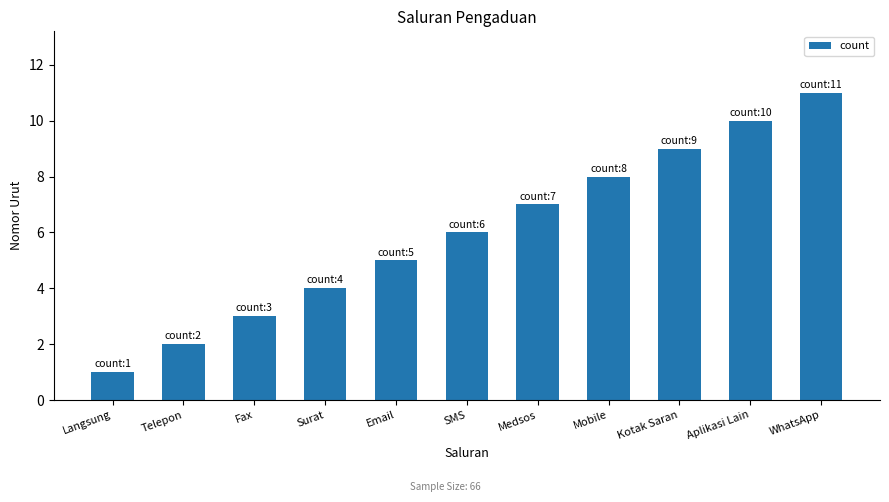

Read the value at SMS.

6